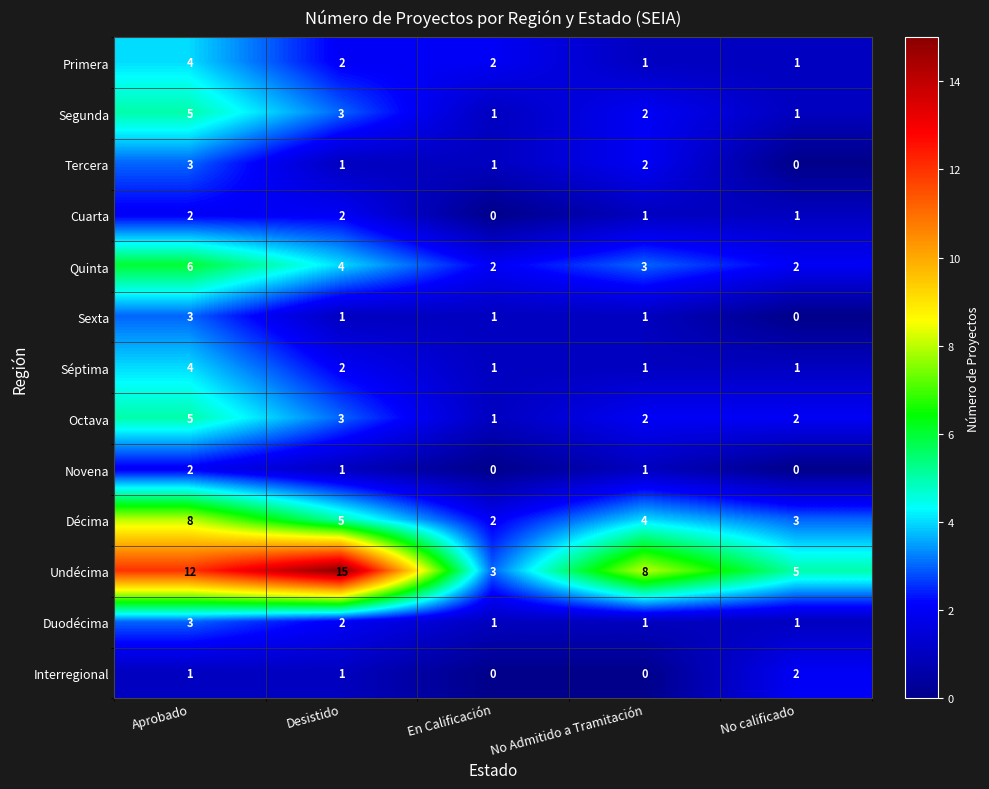

Where is Octava nearest to the value 3?

Desistido